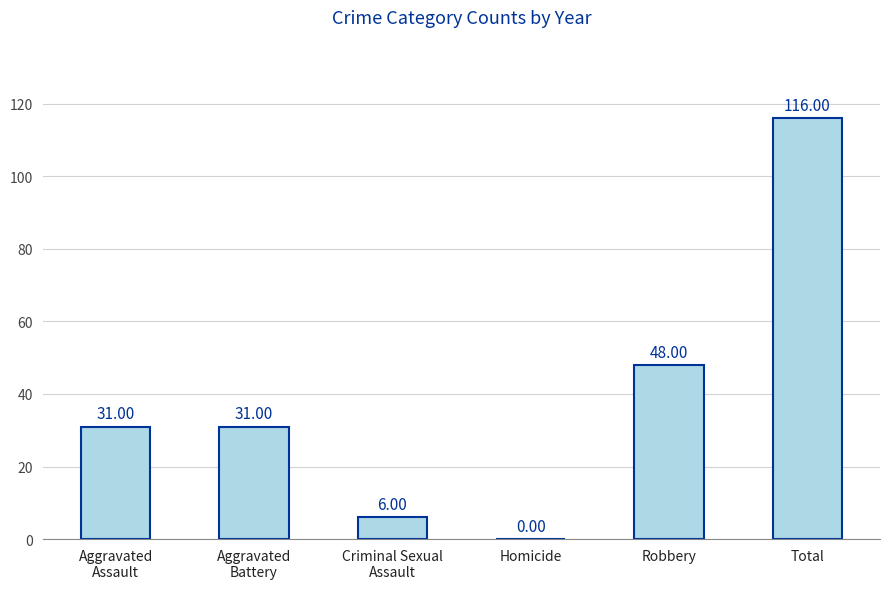

What is the sum of all values?

232